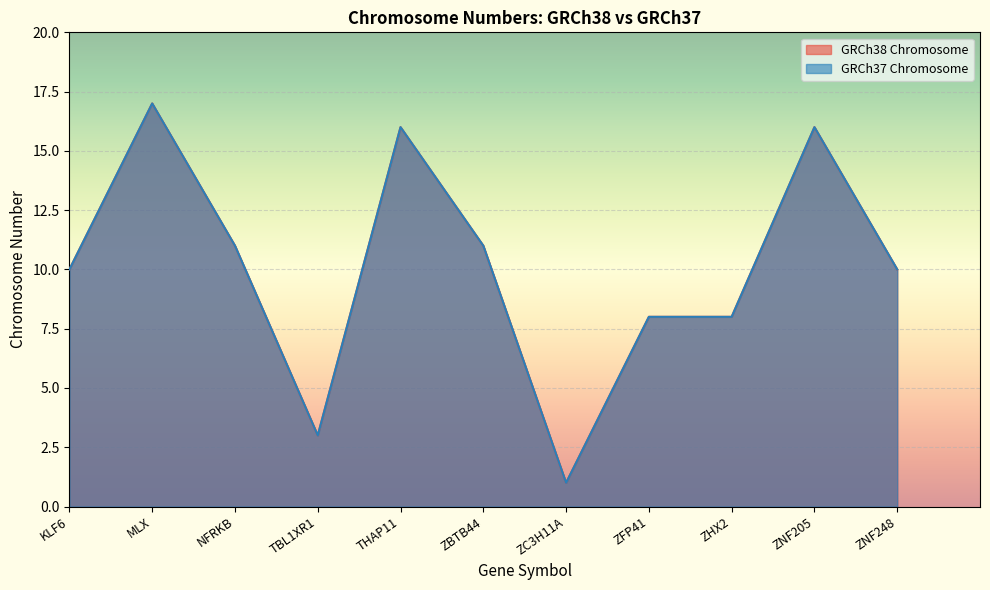

What is the approximate value of GRCh38 Chromosome at TBL1XR1, to the nearest 5?

5